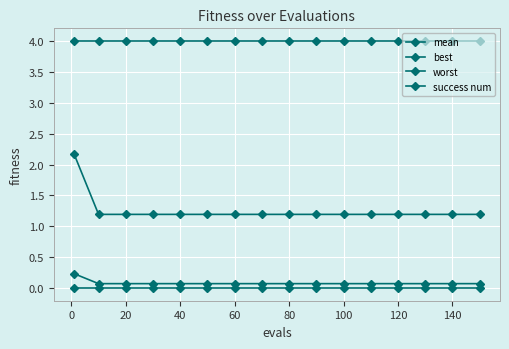

Count the number of data series in this chart.

4